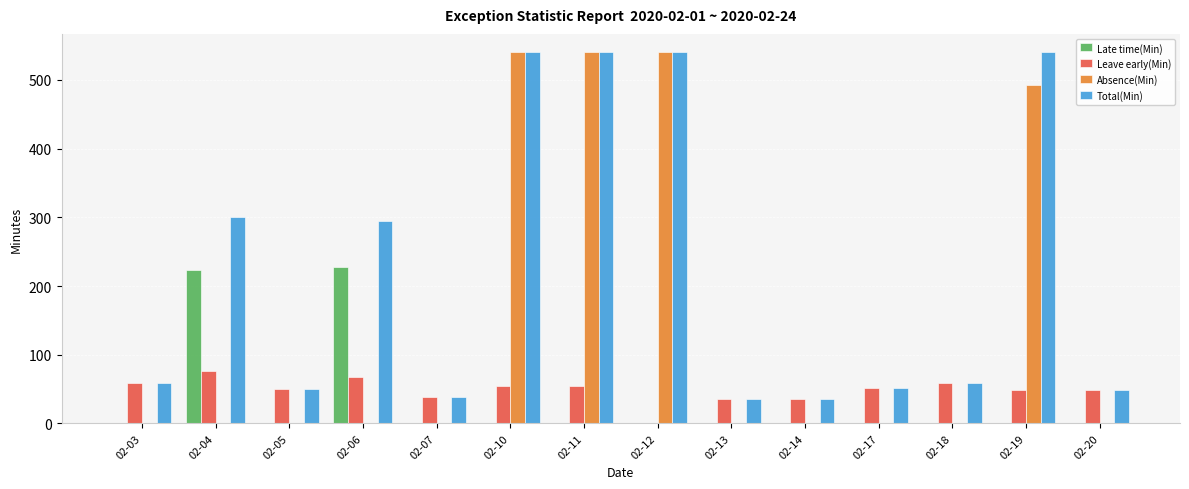

What are all the series names shown in the legend?

Late time(Min), Leave early(Min), Absence(Min), Total(Min)